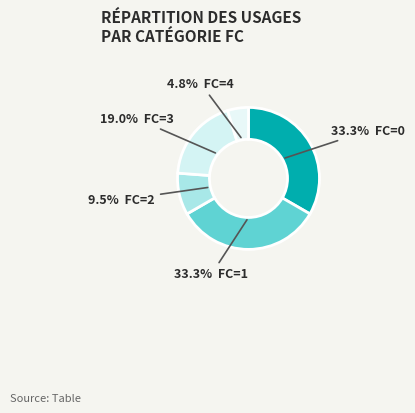

Rank the categories by value from lowest to highest.

4, 2, 3, 0, 1